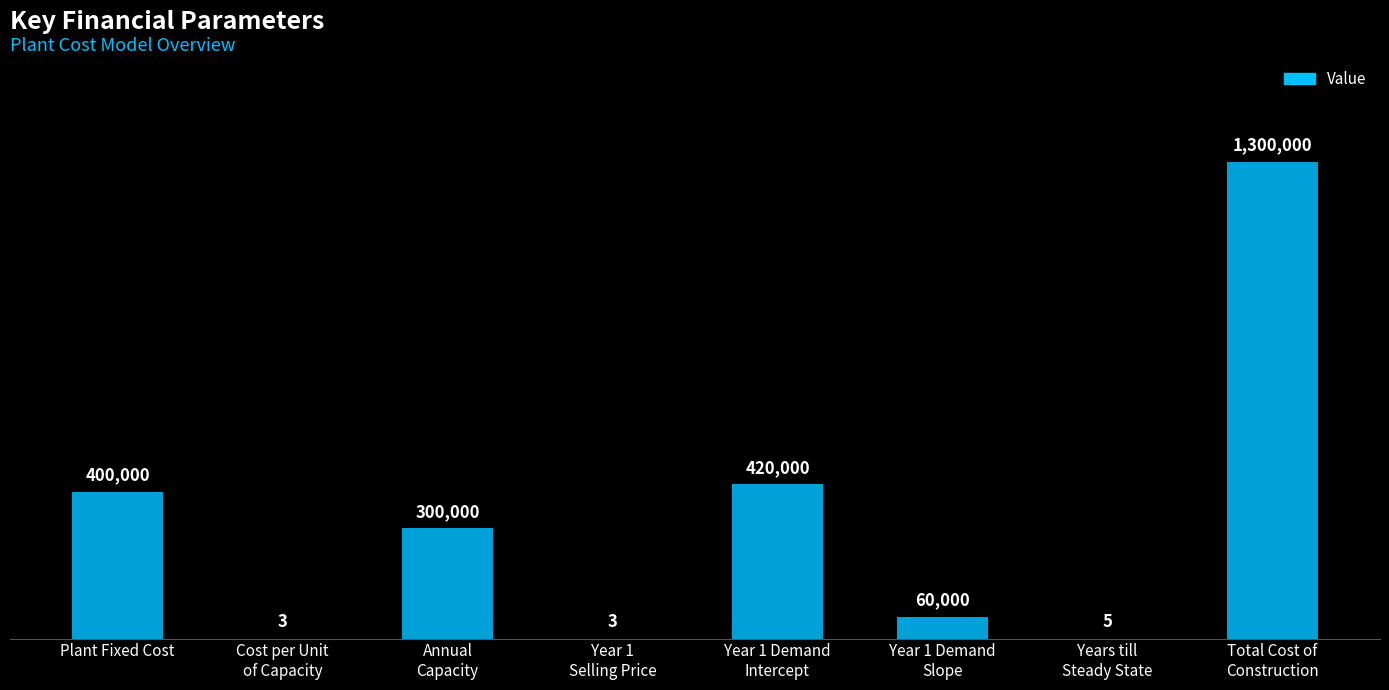

Where is the data nearest to the value 650001?

Year 1 Demand
Intercept